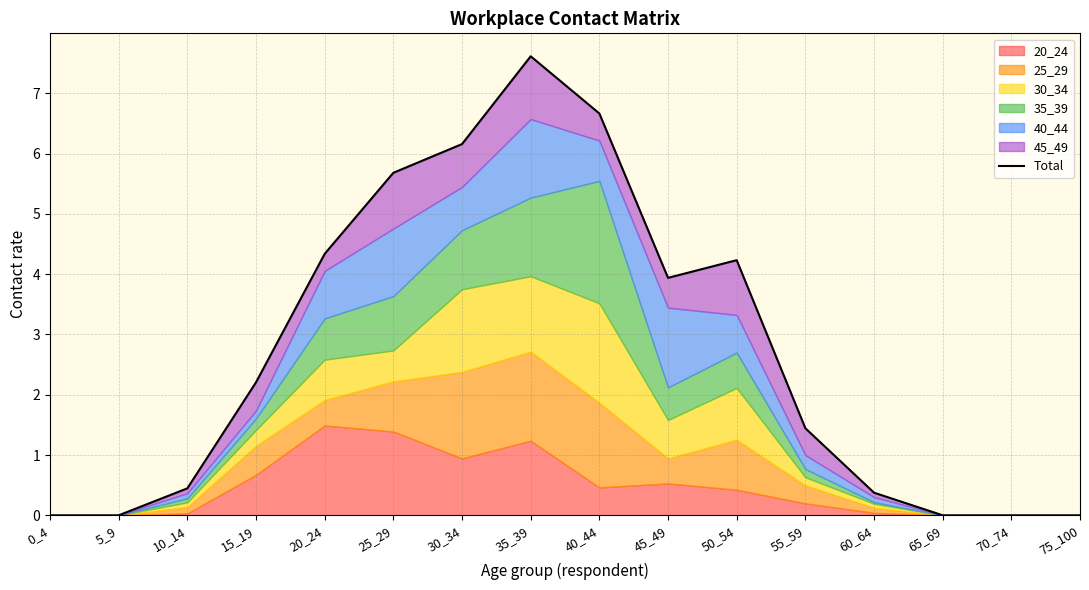

Reading right to left, list all the values displayed in this chart.

0.0	0.0	0.0	0.4	1.4	4.2	3.9	6.7	7.6	6.2	5.7	4.3	2.2	0.4	0.0	0.0